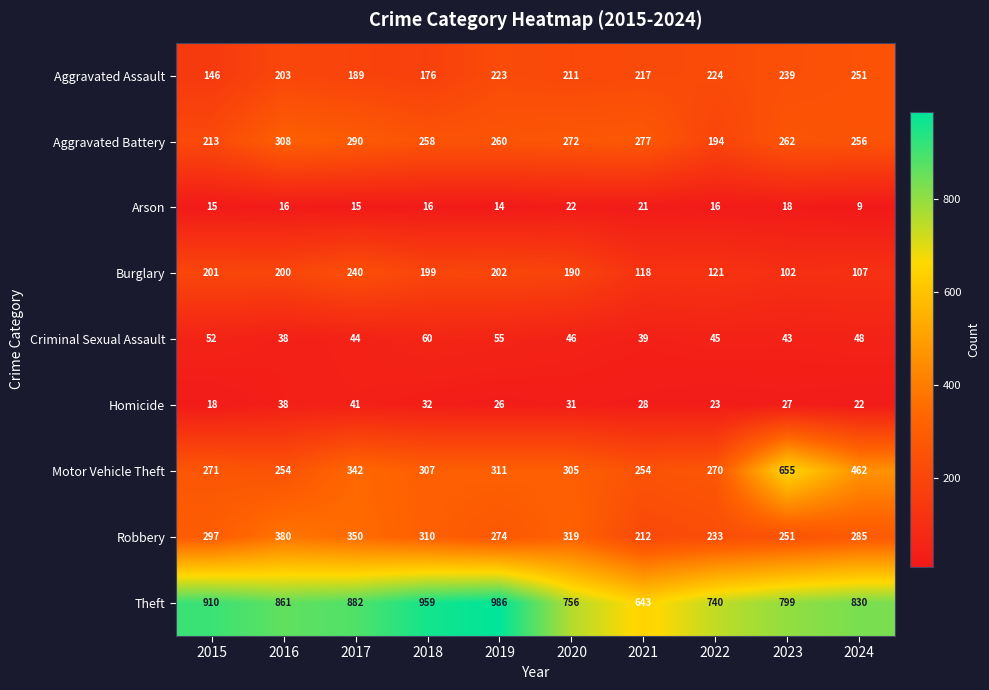

What is the difference between the maximum and minimum values in the Burglary series?

138